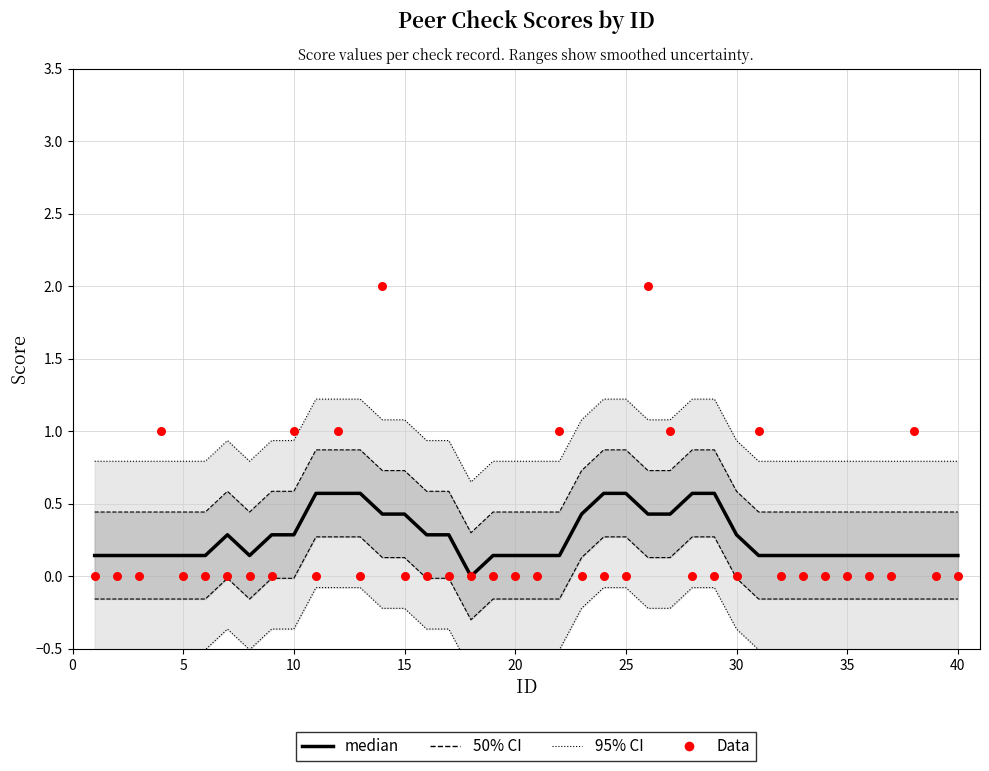

Which series reaches the maximum Y coordinate?

Data